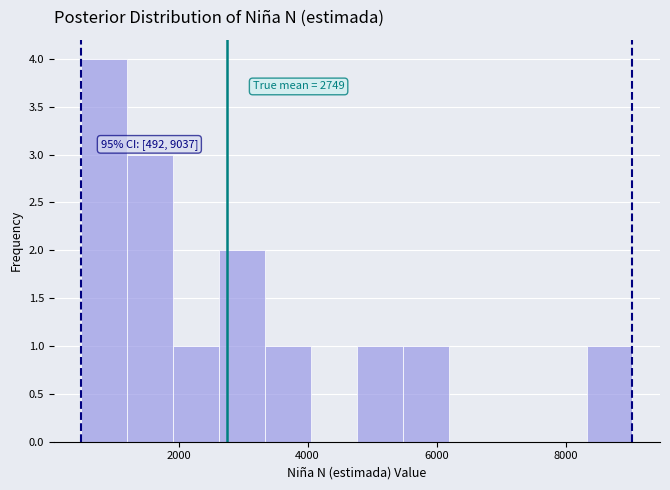

Read against the x-axis, roughly where is the centre of the tallest bar?

800